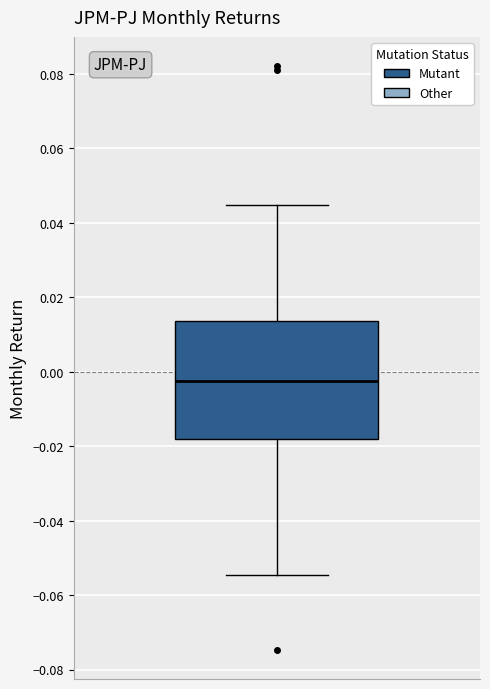

Where is the lower edge of the box on the y-axis? The values are not printed on the chart, so give them approximately, as read against the axis.

-0.018